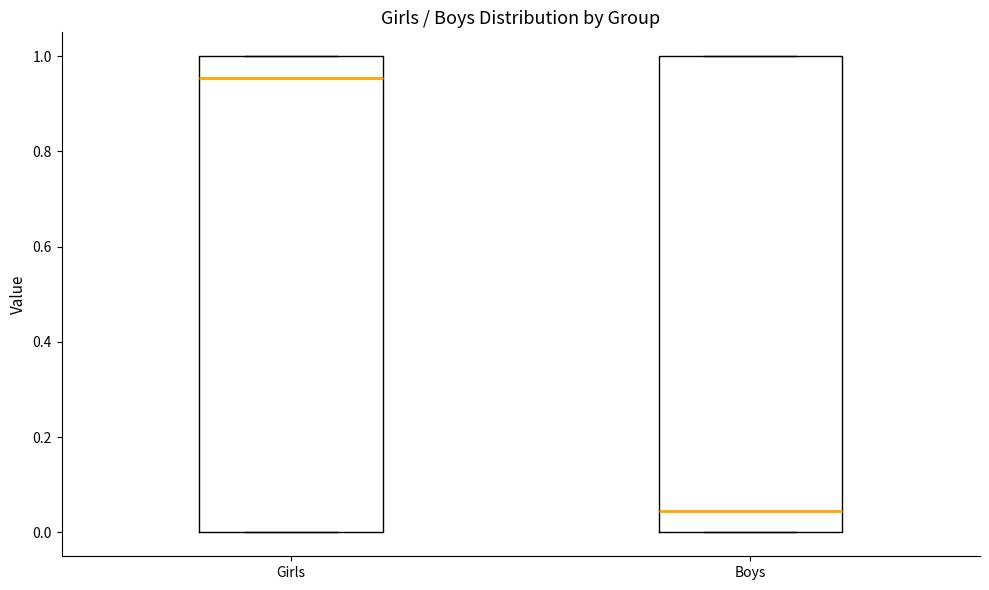

Where is the upper edge of the box for Girls on the y-axis? The values are not printed on the chart, so give them approximately, as read against the axis.

1.00